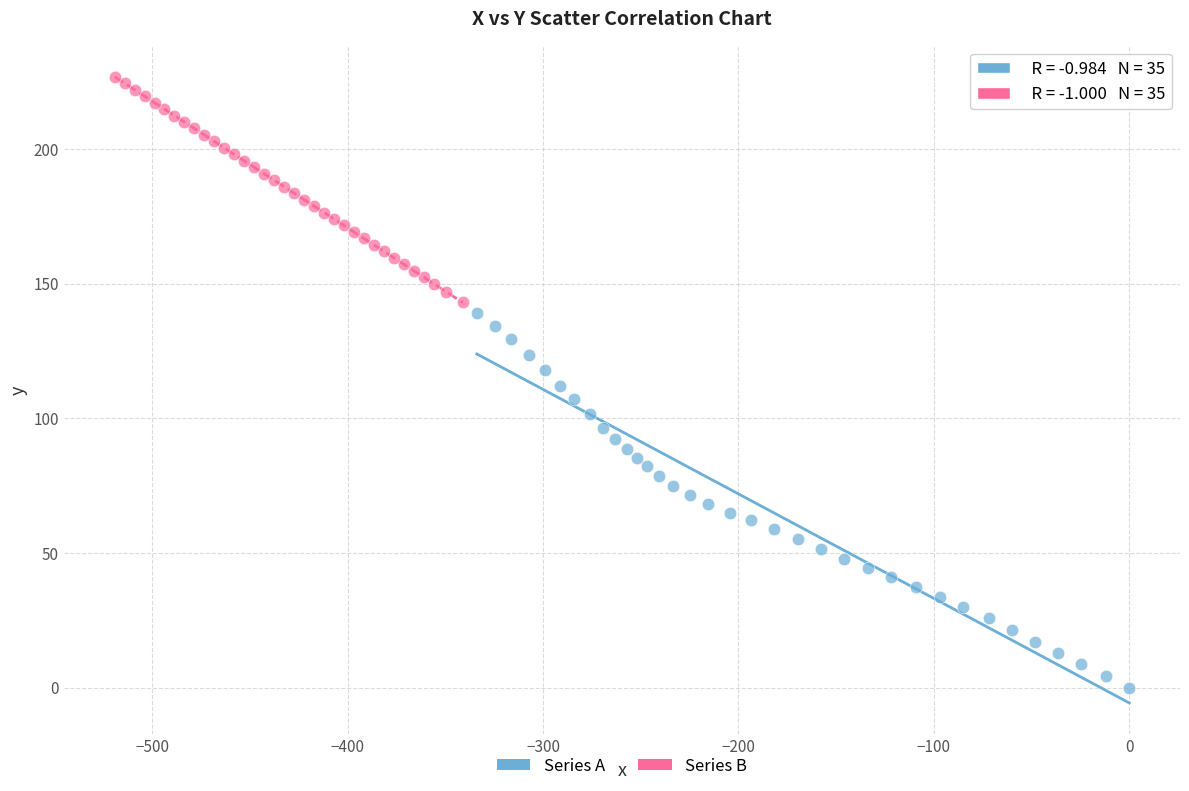

Which series reaches the minimum Y coordinate?

Series A